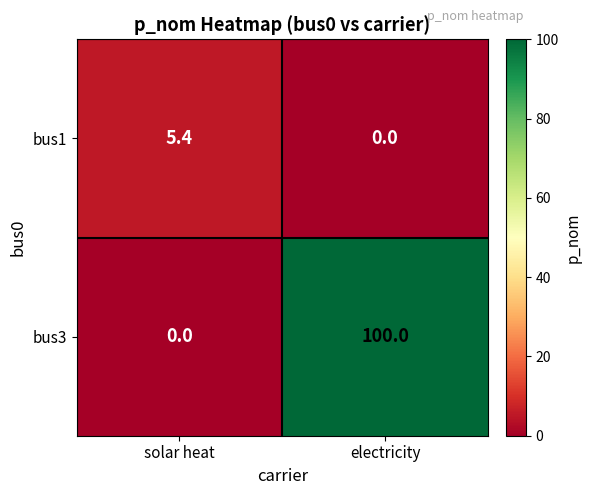

The value of bus3 at electricity is 100.0. True or false?

True